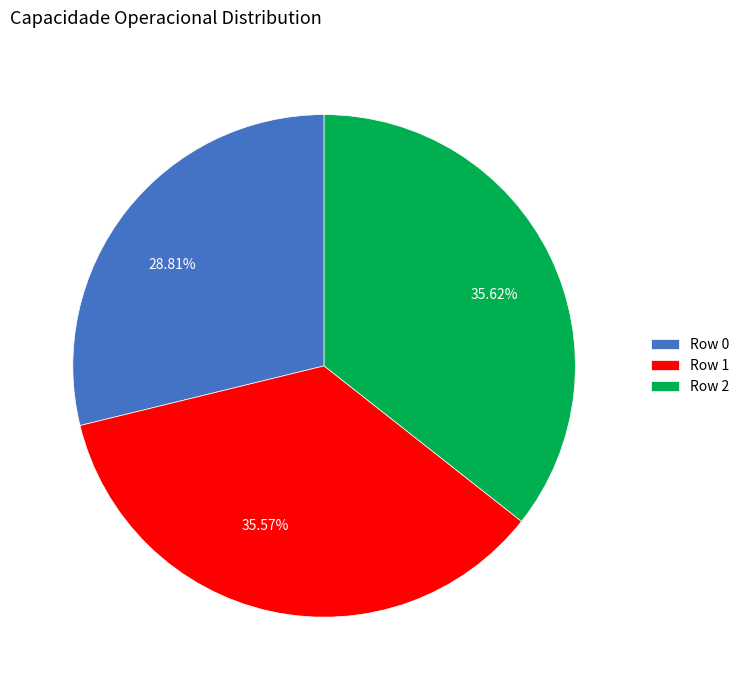

Which has a higher value, 35.62% or 28.81%?

35.62%